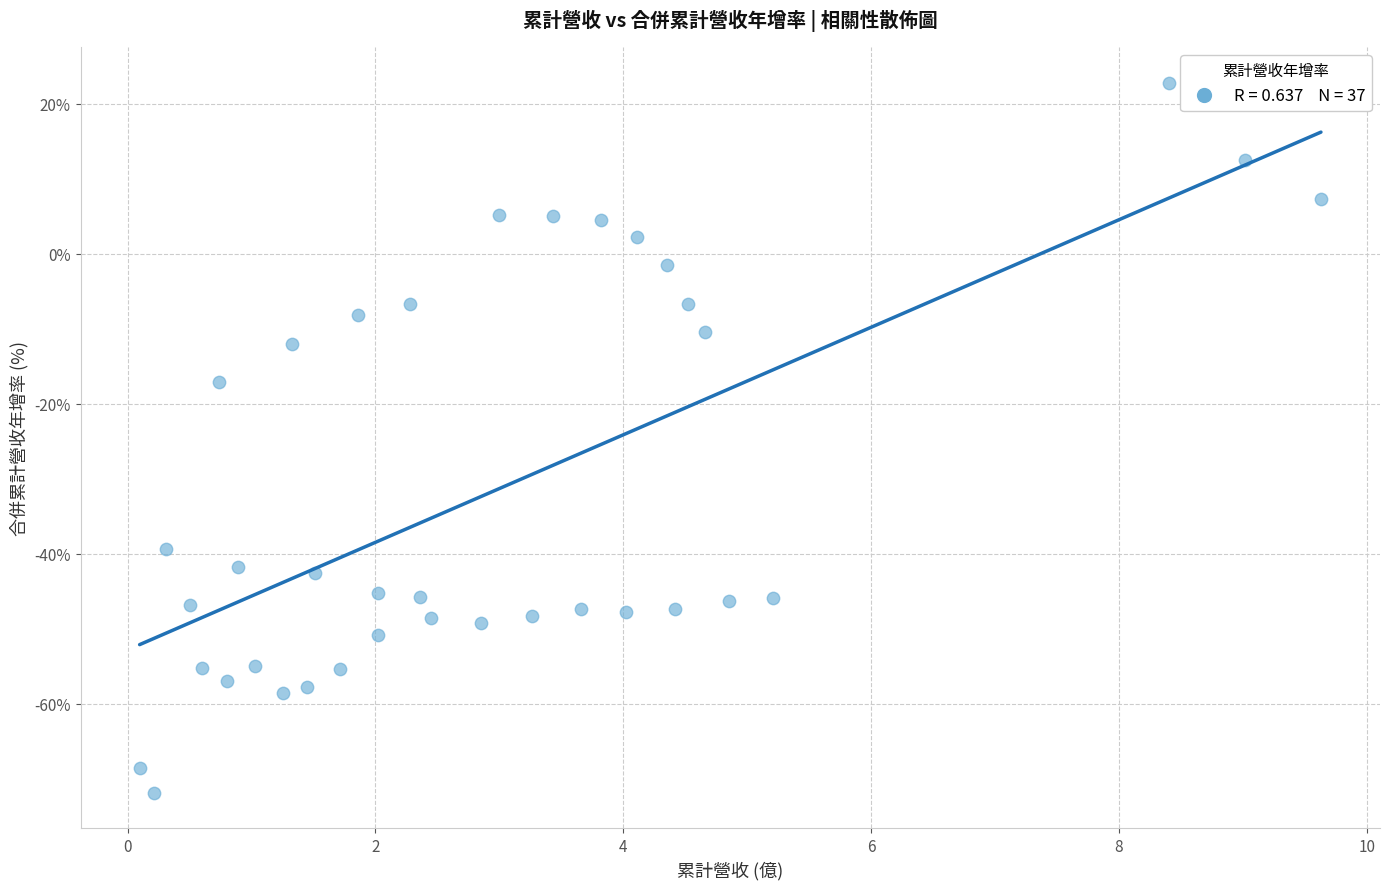

What Y value in the scatter plot is closest to -24?

-17.1